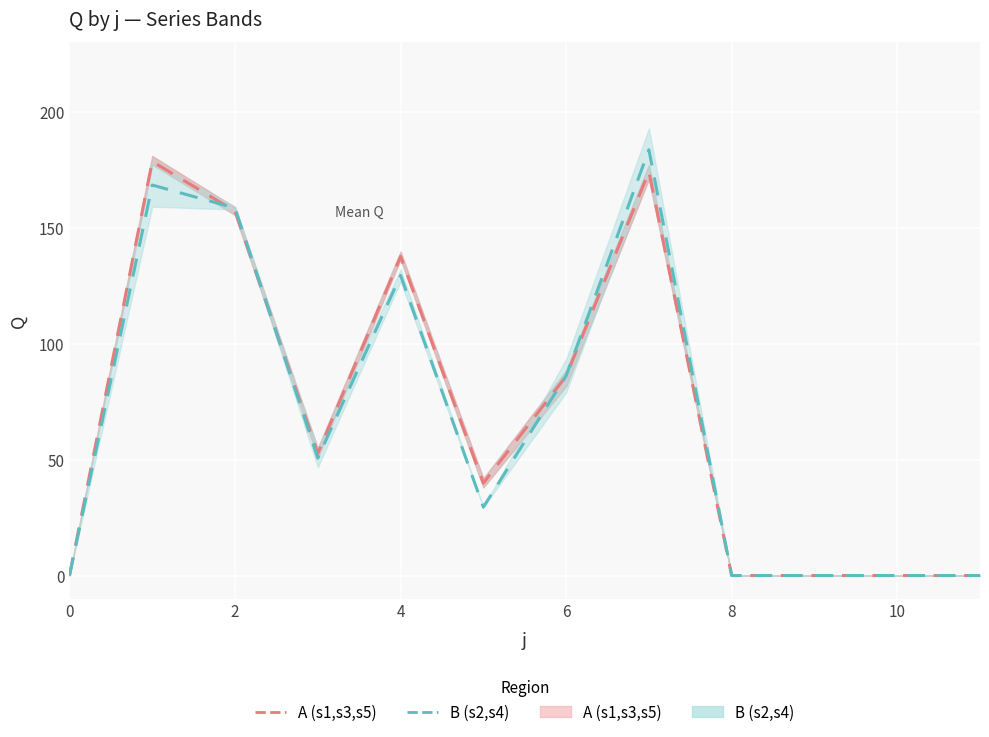

Count the number of categories in the chart.

12